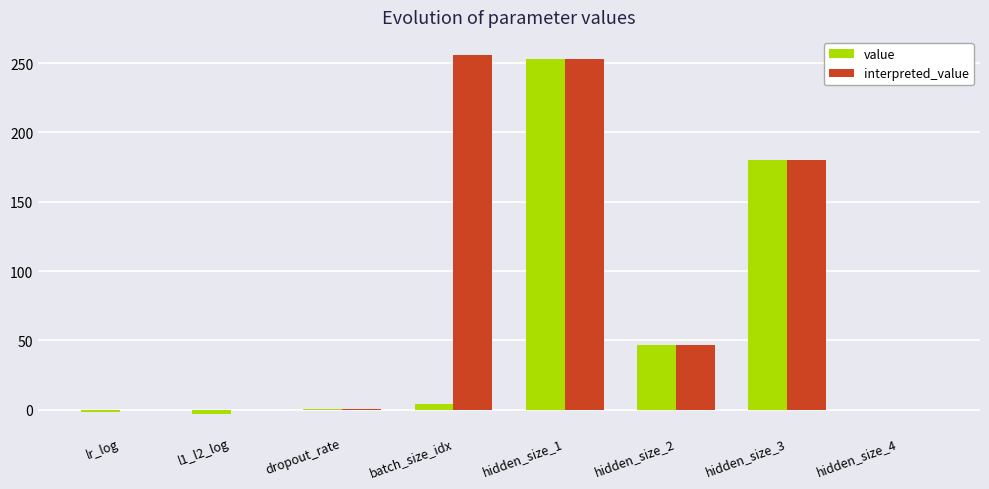

What is the difference between the interpreted_value values at batch_size_idx and hidden_size_4?

256.0